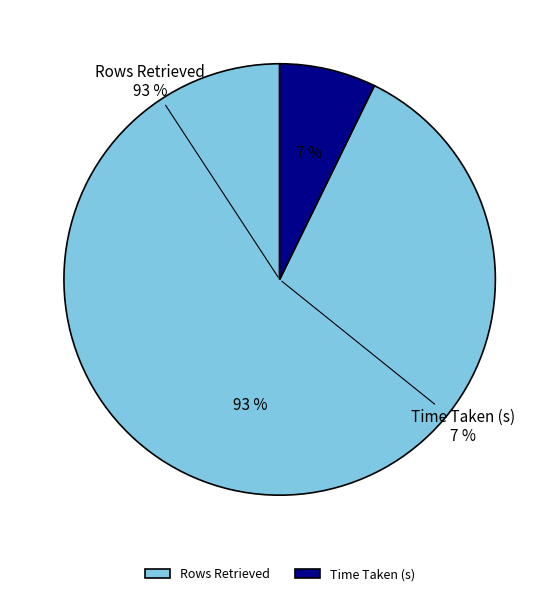

Is Rows Retrieved the majority of the pie?

Yes